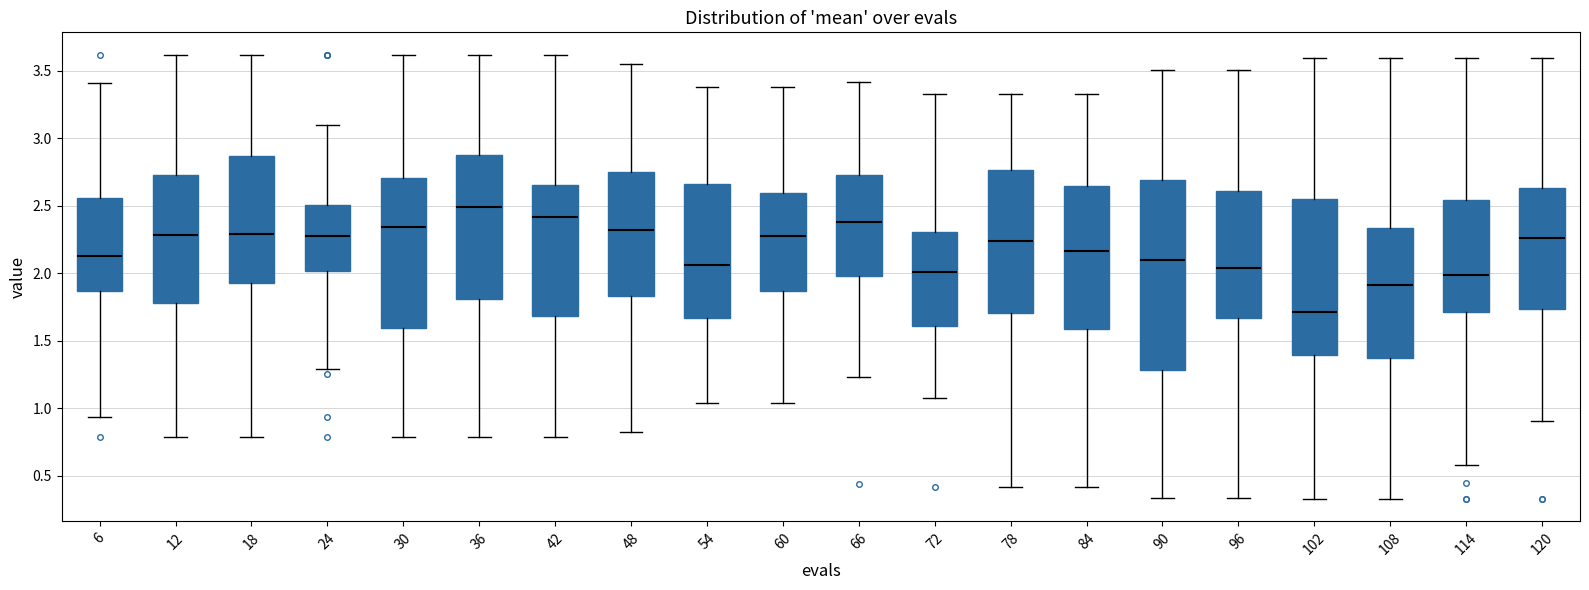

Comparing the boxes themselves (not the whiskers), which one is the tallest?

90